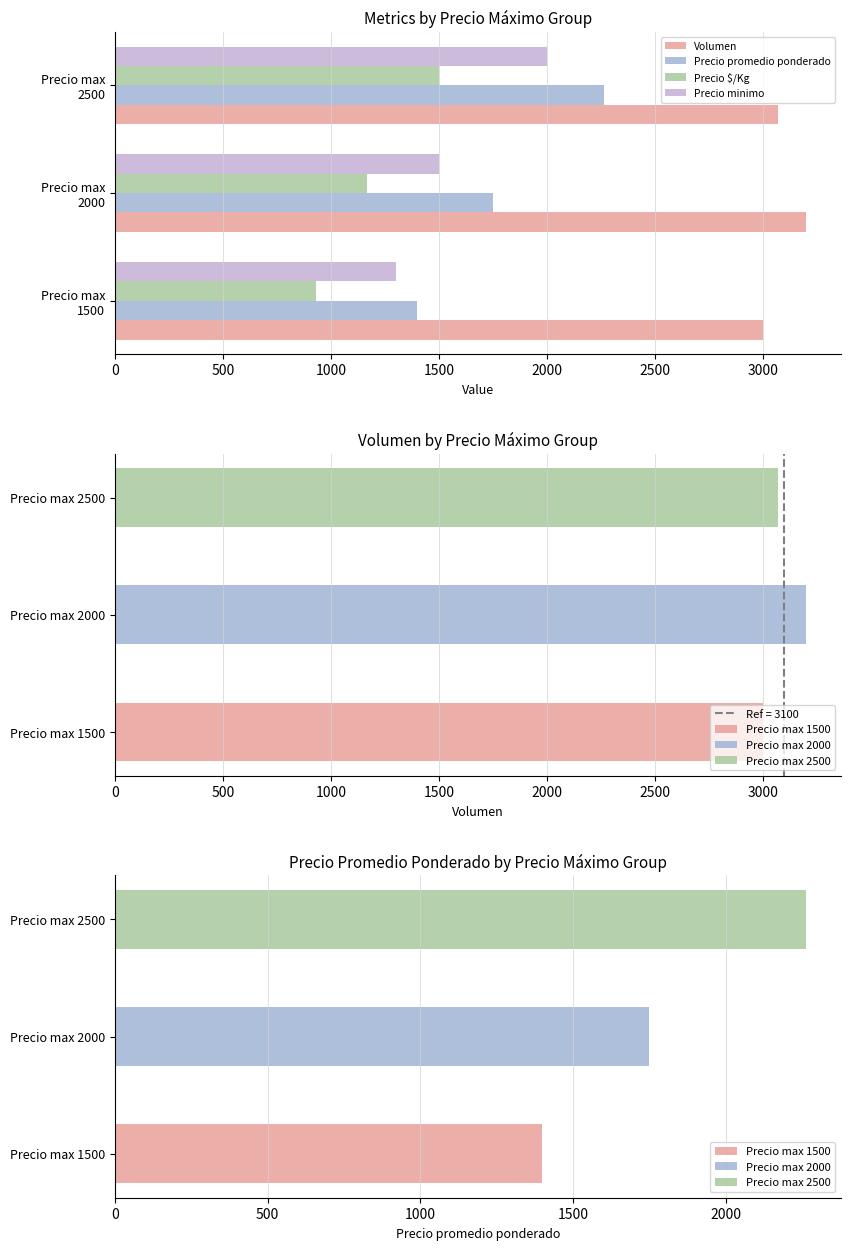

What is the difference between the highest and lowest values at Precio max 1500?

2067